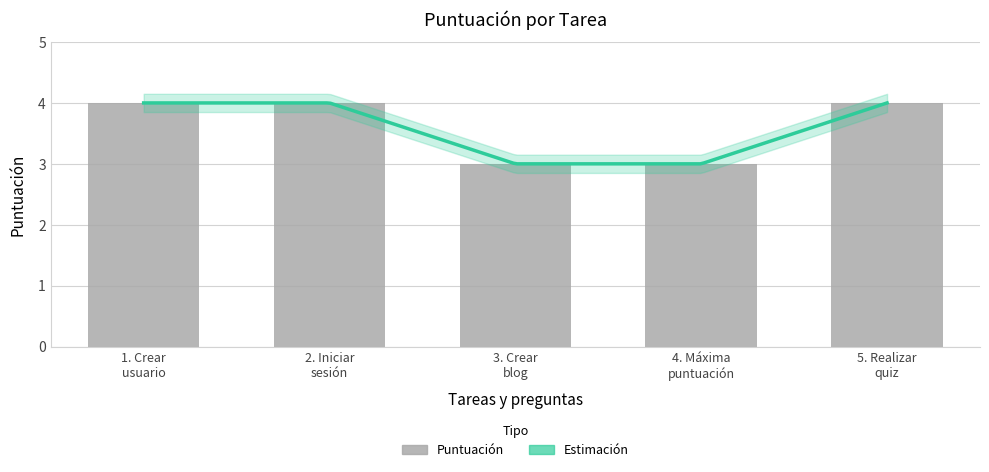

Which has a higher value, 2. Iniciar sesión or 3. Crear blog?

2. Iniciar sesión